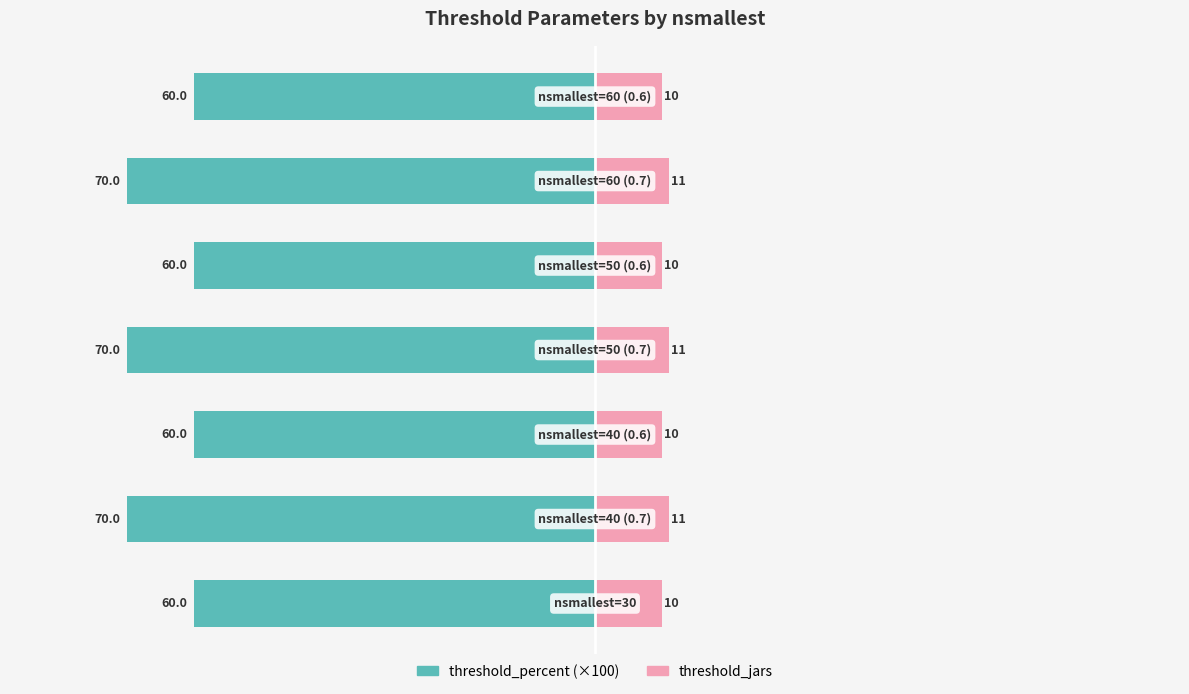

Count the threshold_jars values in the range 10 to 11.

7